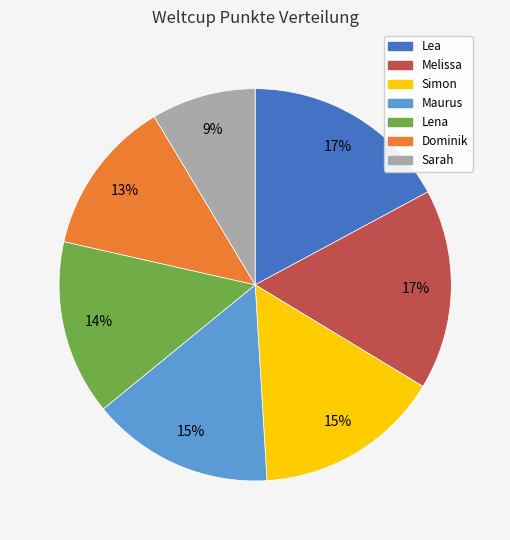

To the nearest percent, what is the average slice percentage?

14%